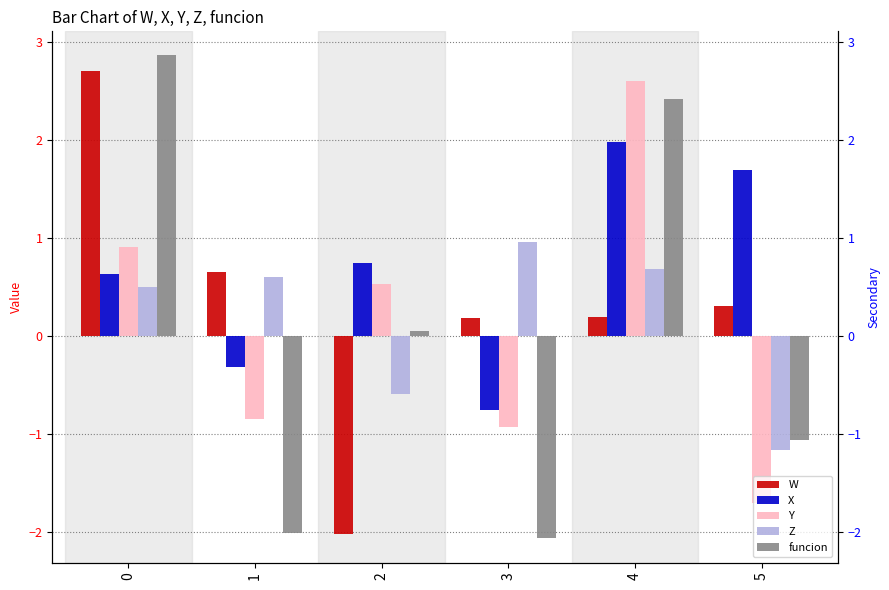

Between 3 and 2, which is larger?

3